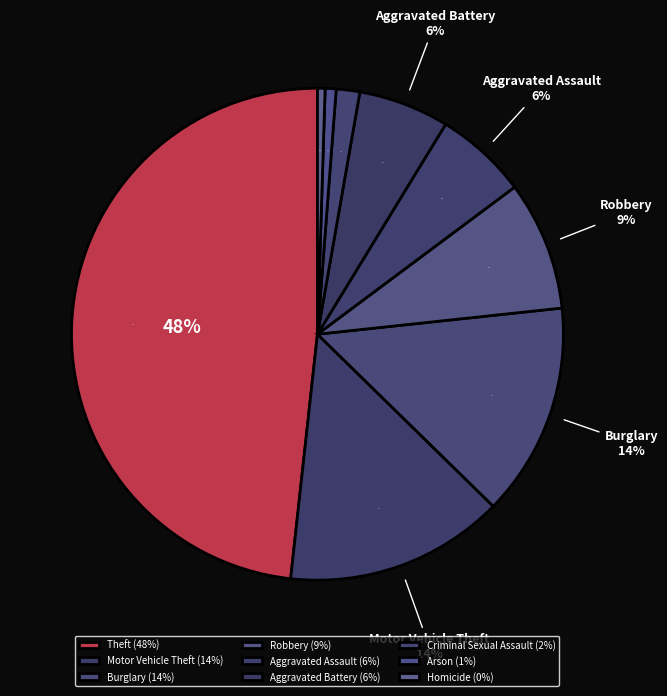

Which category has the biggest portion of the pie?

Theft